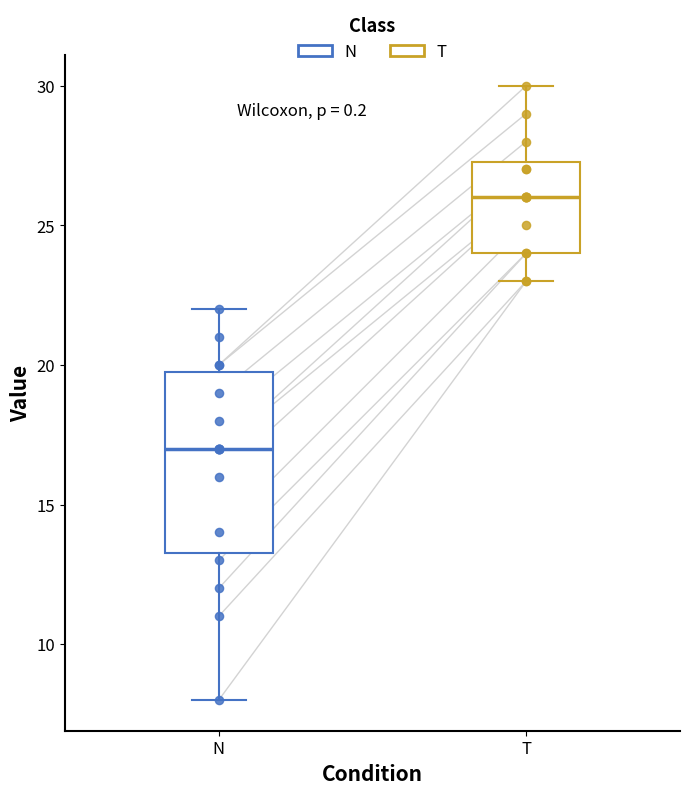

Which box's median line is the highest?

T